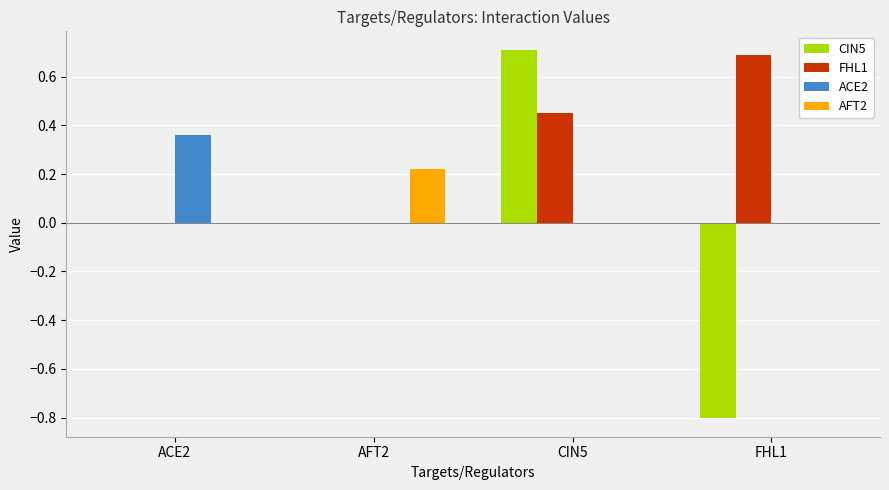

Which series has the largest range (max minus min)?

CIN5